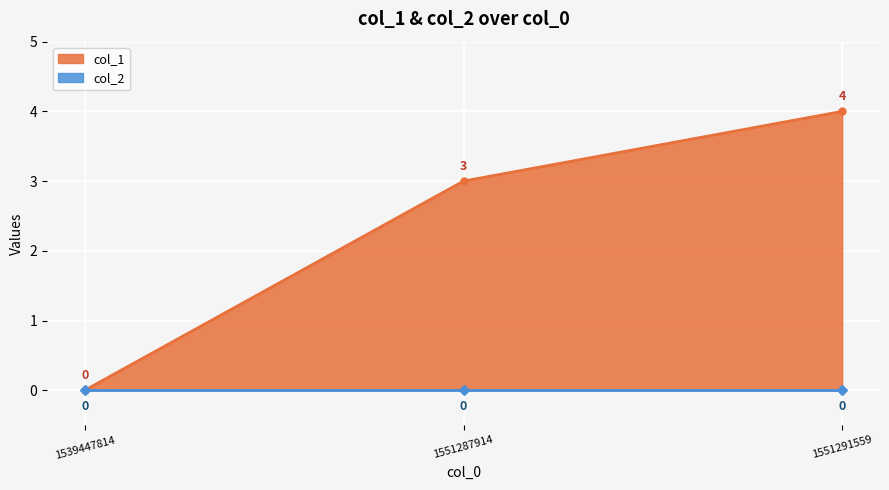

Does the chart display data point markers on the line(s)?

Yes